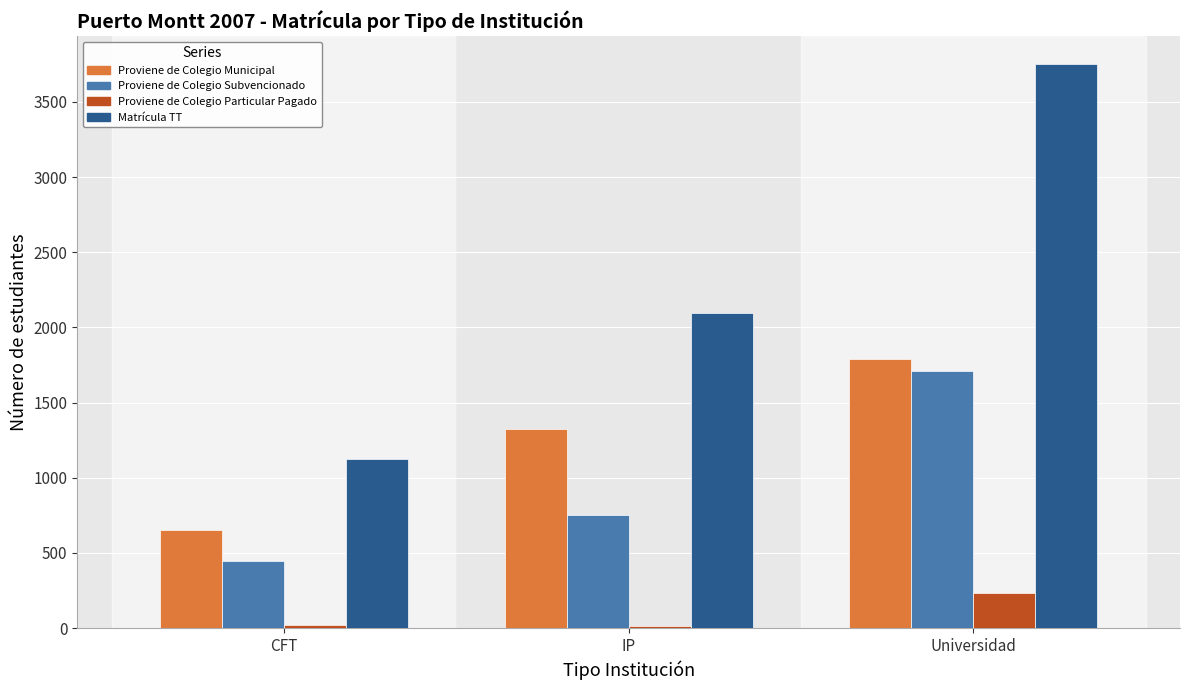

Which category has the lowest value across all series?

IP